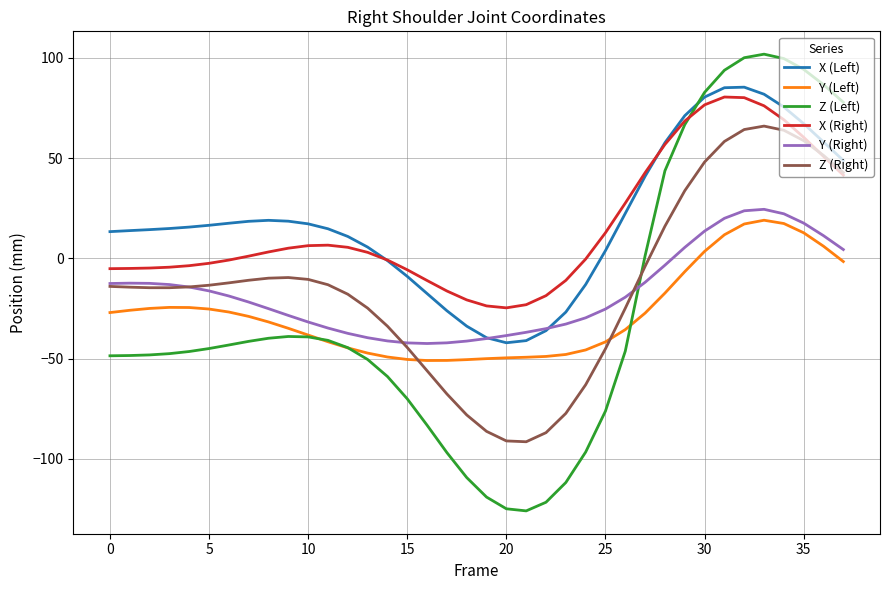

True or false: X (Right) and Y (Right) cross at least once.

False